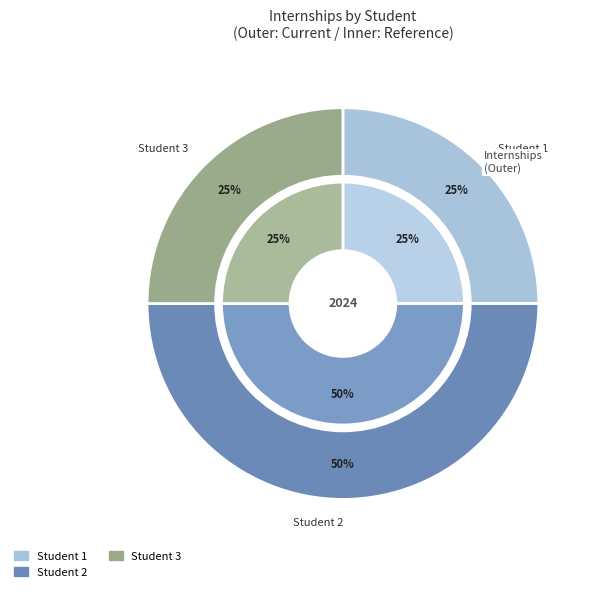

Is Student 1 the majority of the pie?

No